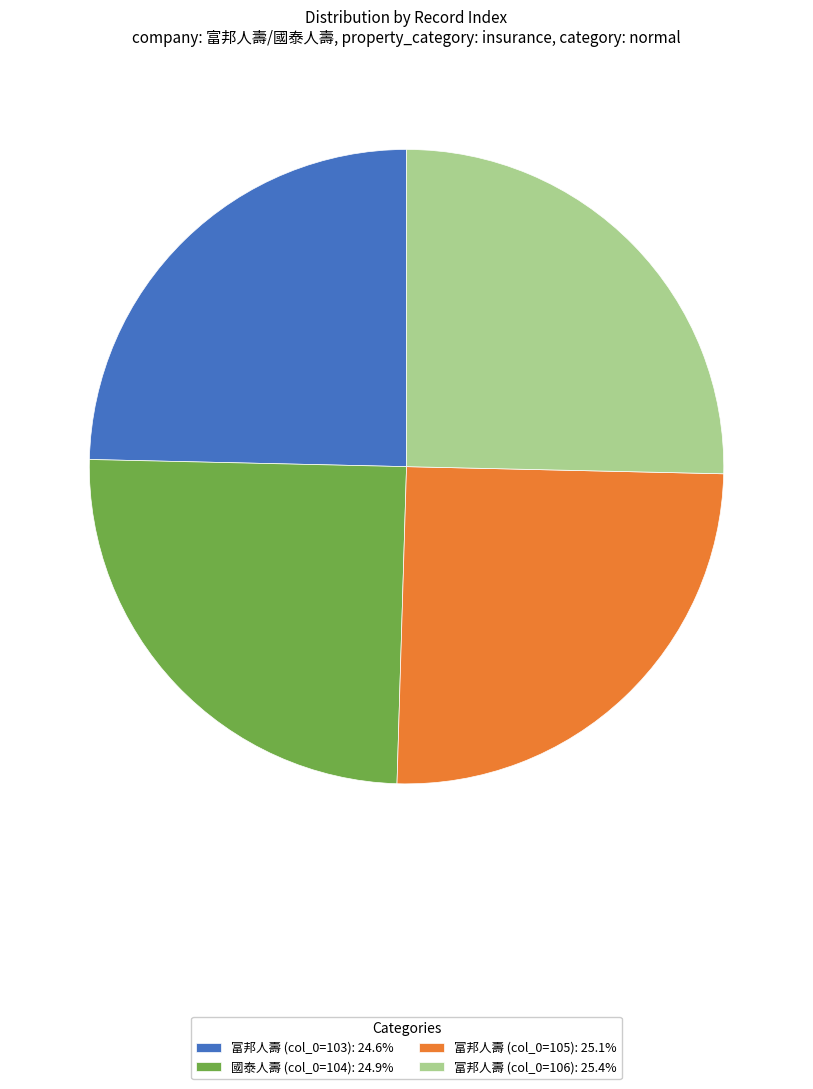

Count the number of slices in the pie.

4